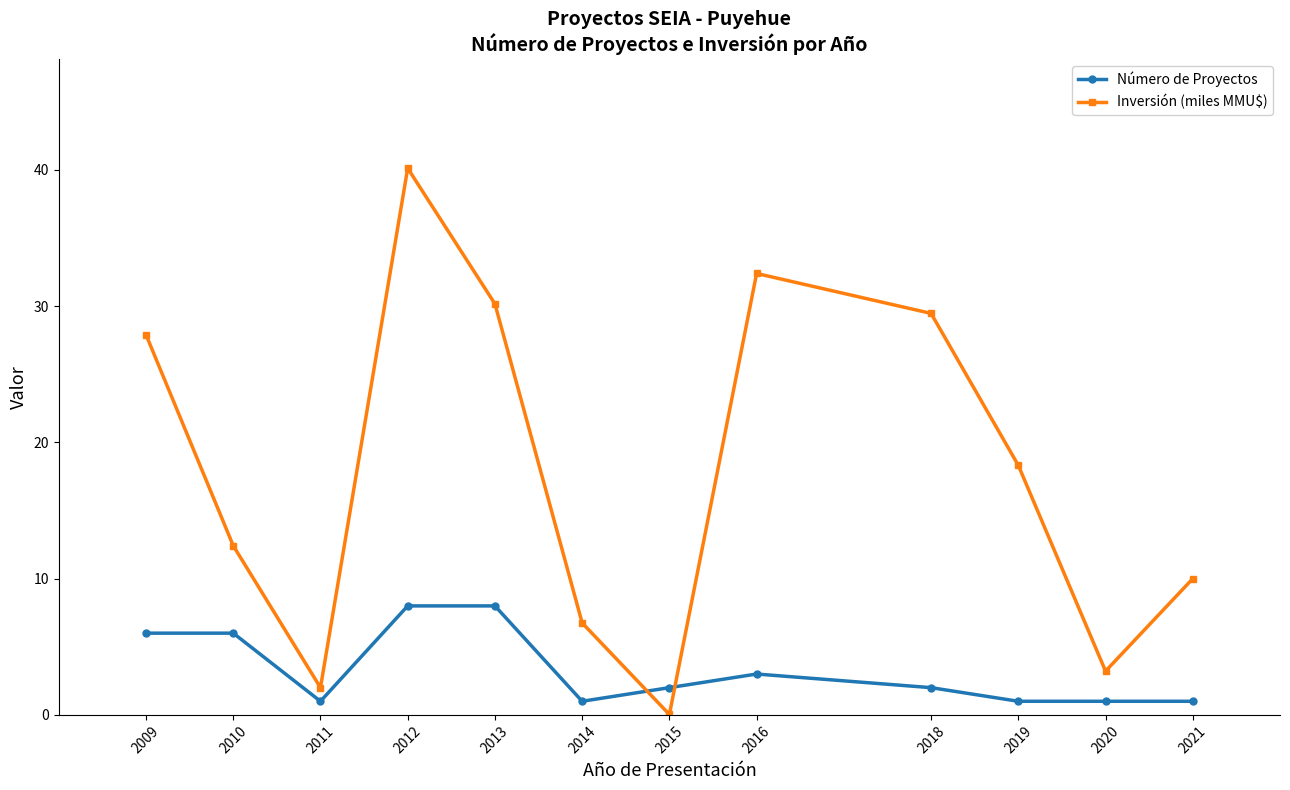

True or false: Inversión (miles MMU$) has more than 1 points higher than both neighbors.

True